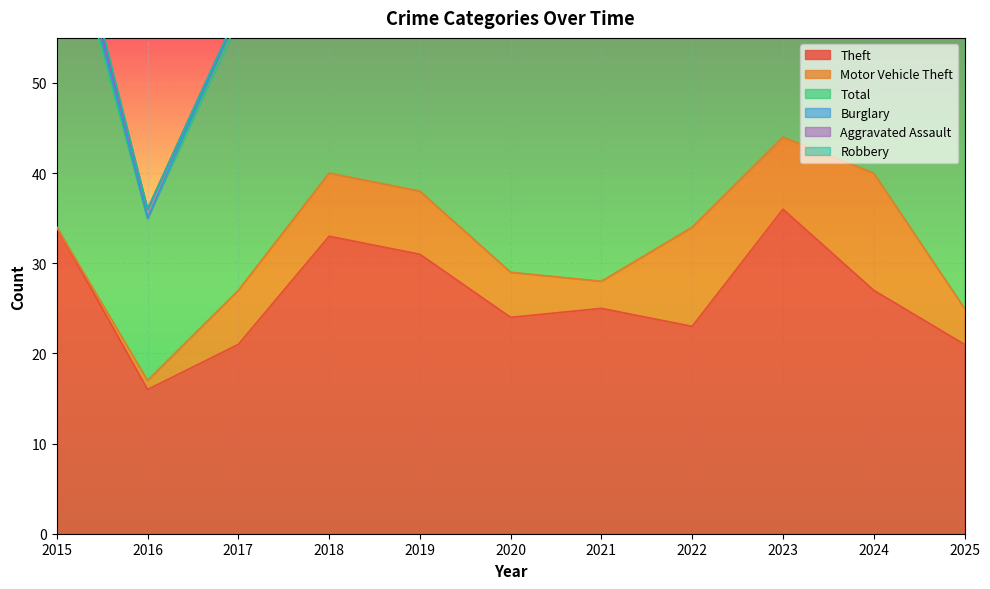

What are all the series names shown in the legend?

Theft, Motor Vehicle Theft, Total, Burglary, Aggravated Assault, Robbery